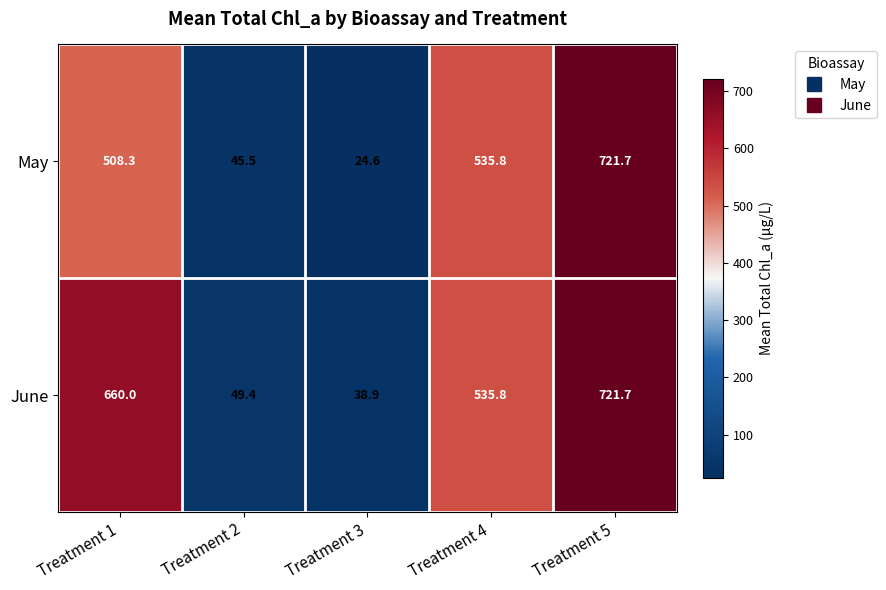

What is the difference between the maximum and minimum values in the June series?

682.8